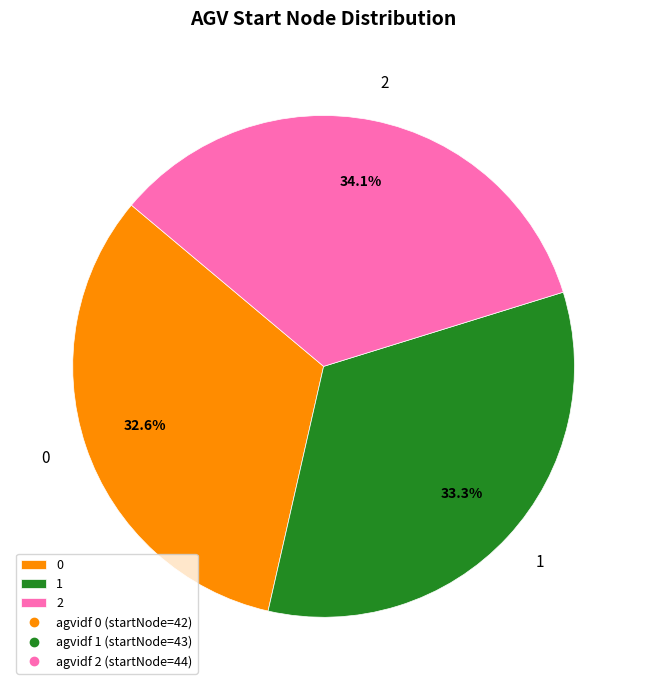

Rank the categories by value from highest to lowest.

2, 1, 0